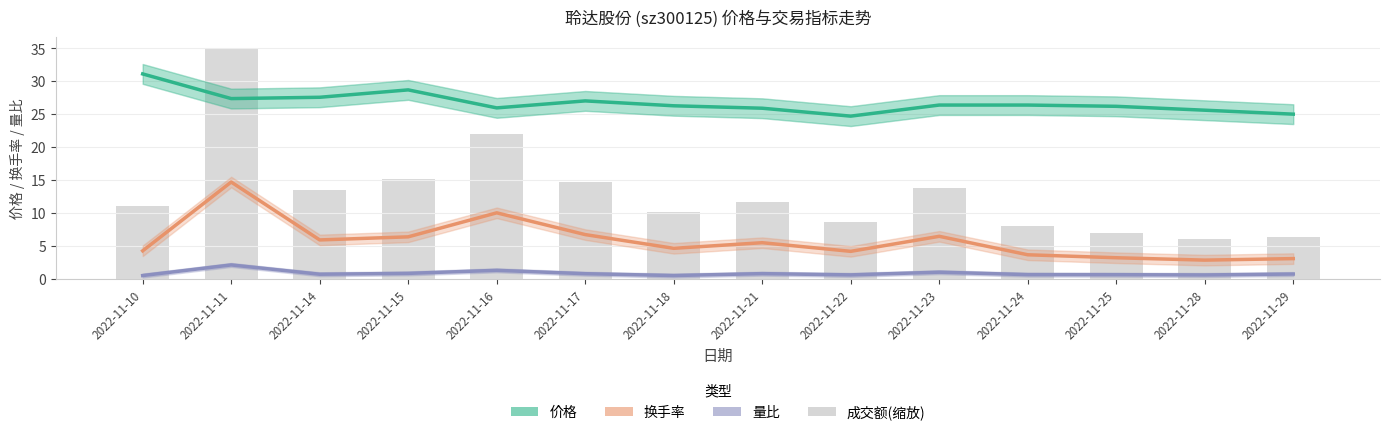

At how many categories does at least one series exceed 1?

14